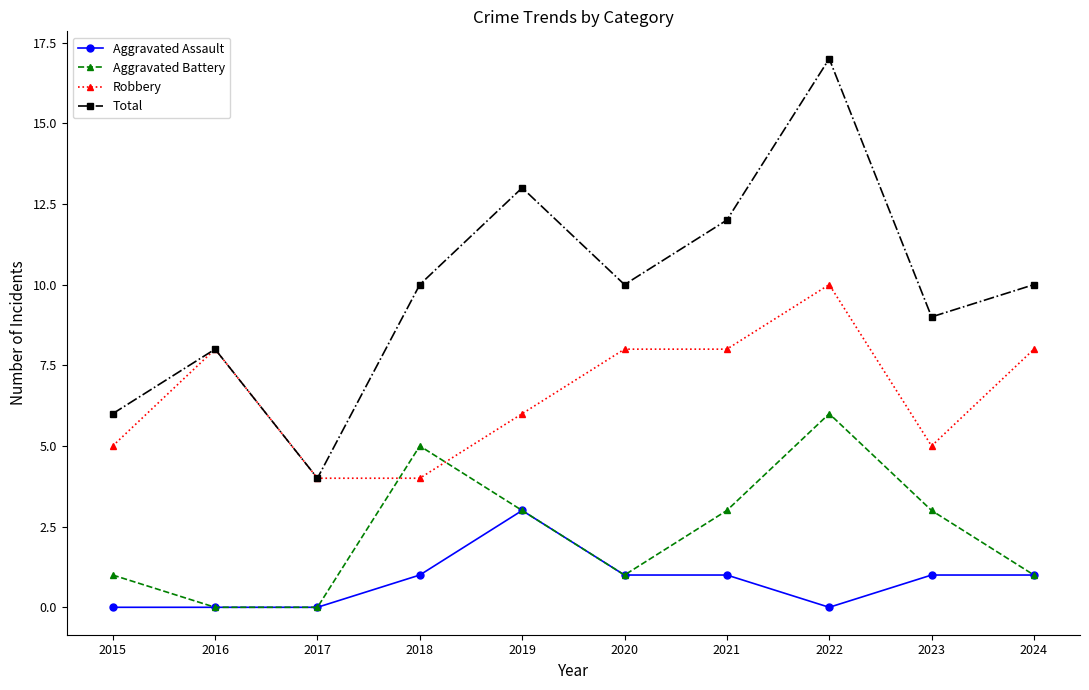

True or false: Total has more than 0 points higher than both neighbors.

True